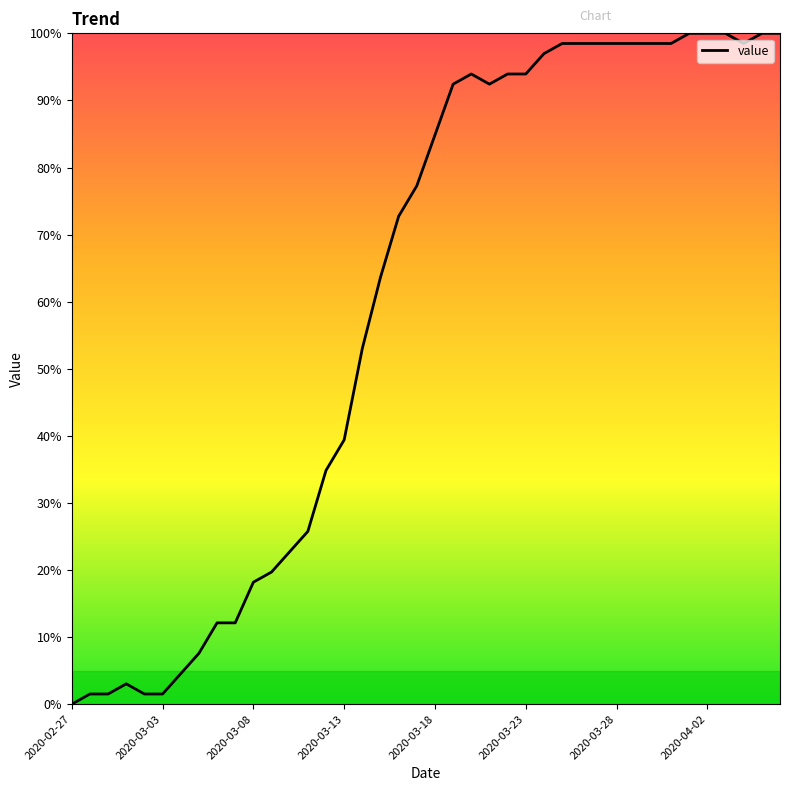

What is the difference between the maximum and minimum values?

100.0